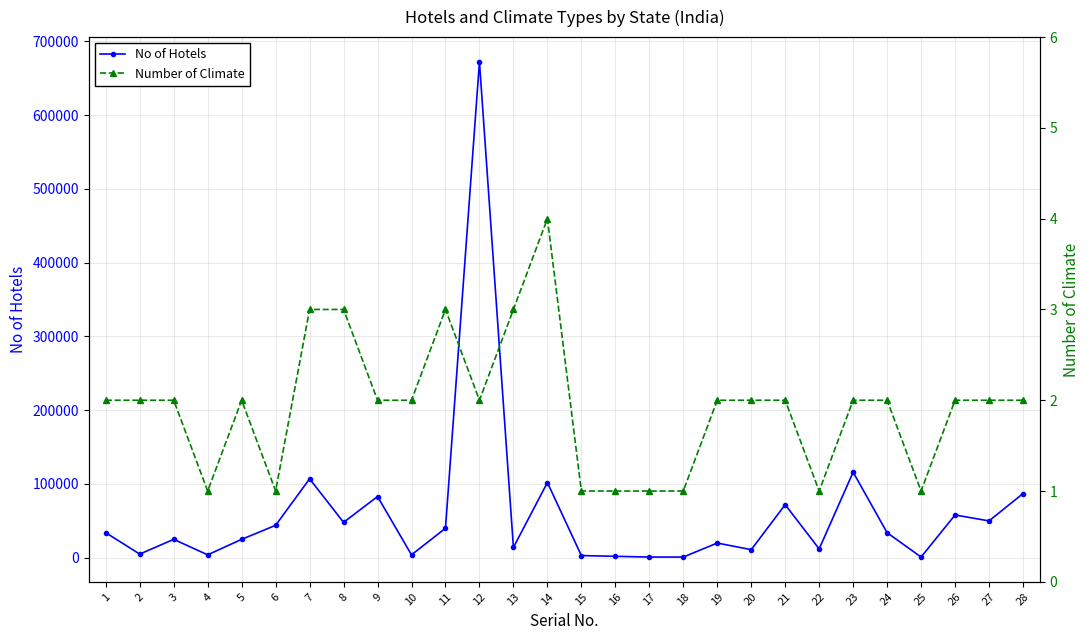

Reading left to right, what are all the values shown in this chart?

No of Hotels: 34000	5000	25000	4000	25000	44000	107000	48000	83000	4000	40000	672000	14000	102000	3000	2000	1000	1000	20000	11000	72000	12000	116000	34000	1000	58000	50000	87000
Number of Climate: 2	2	2	1	2	1	3	3	2	2	3	2	3	4	1	1	1	1	2	2	2	1	2	2	1	2	2	2